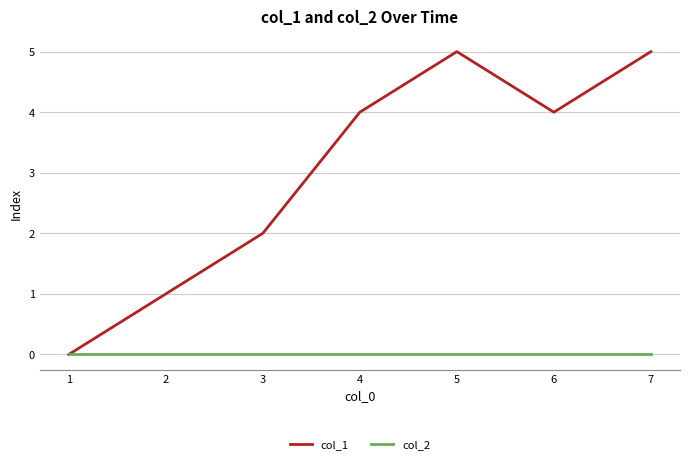

Count the number of categories in the chart.

7